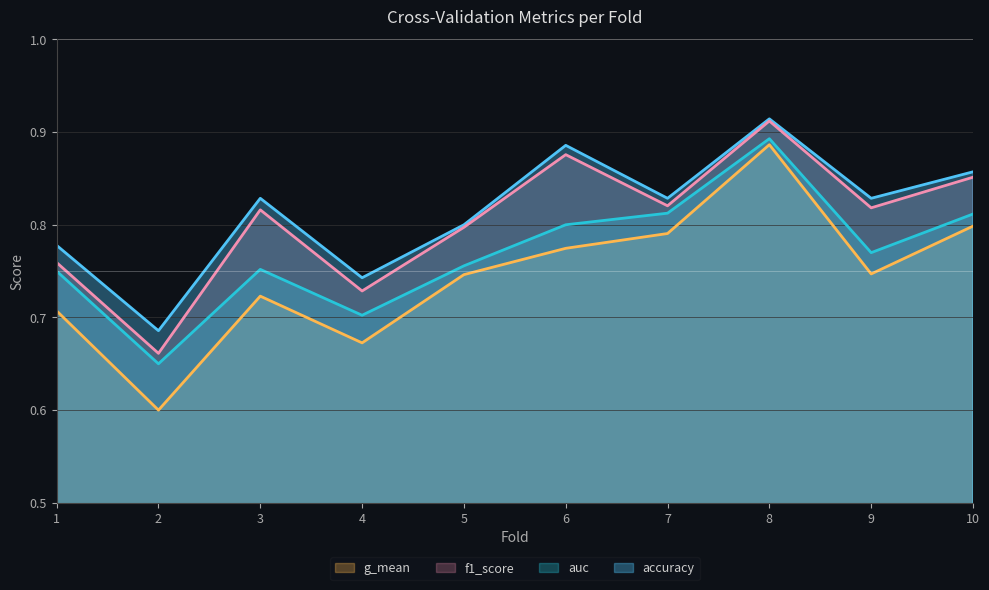

What is the sum of all accuracy values?

8.1